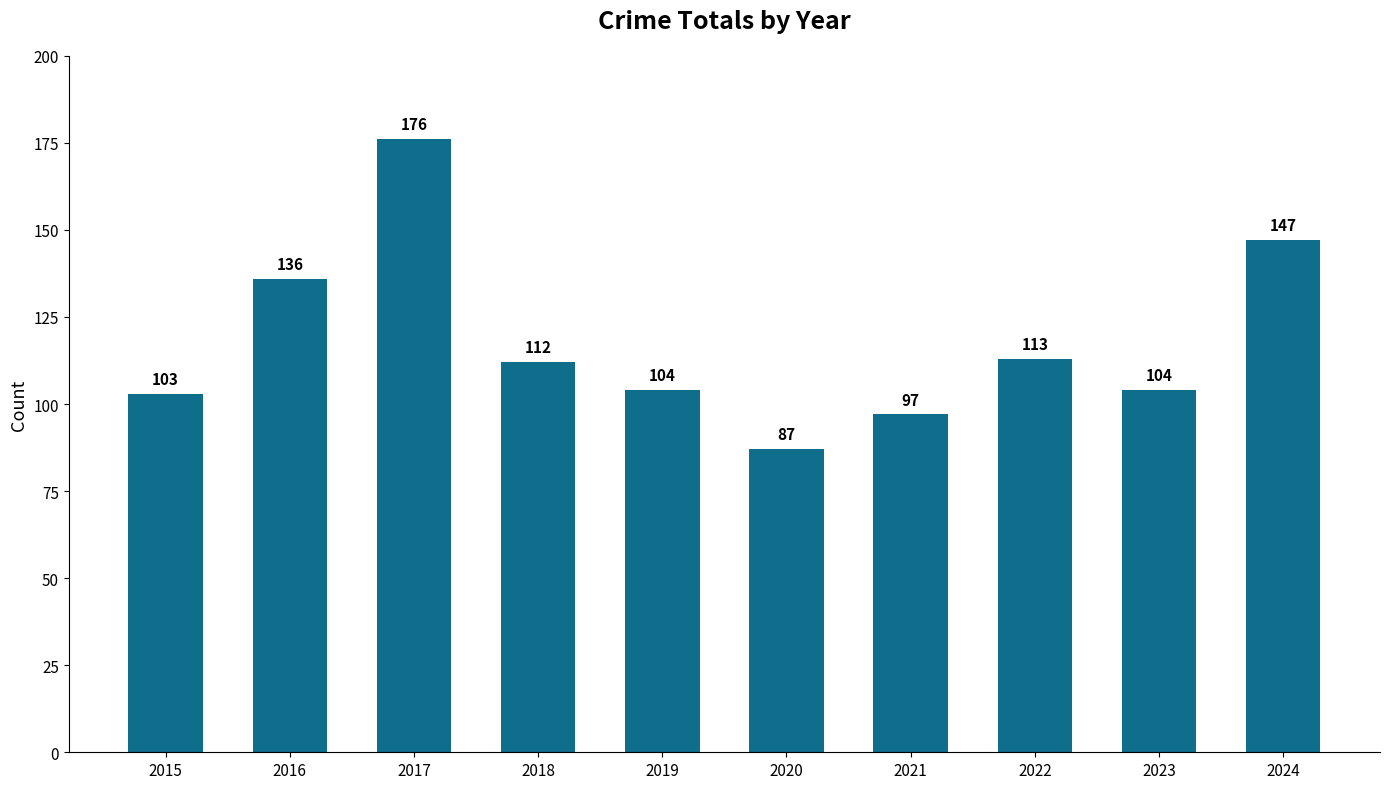

At which label is the value closest to 131?

2016